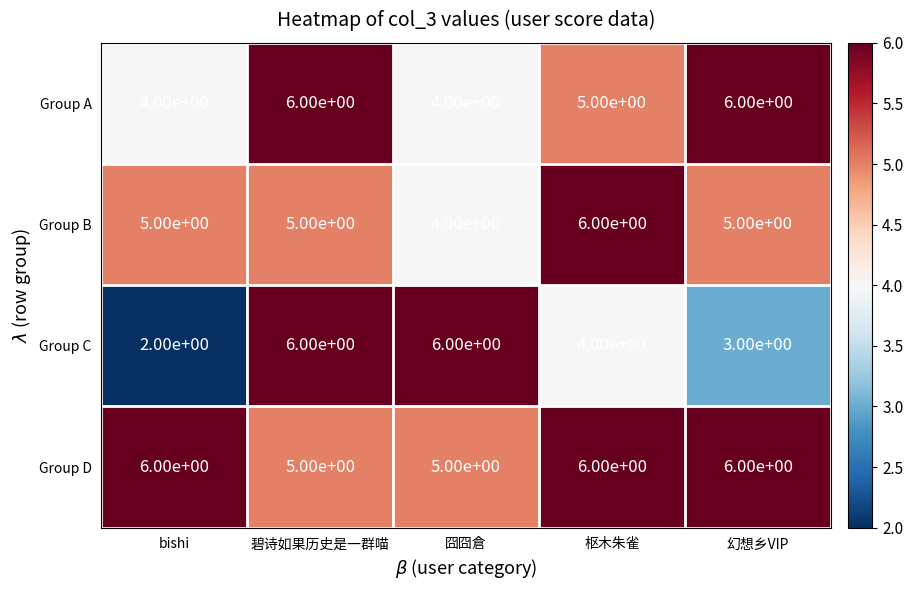

Reading left to right, what are all the values shown in this chart?

Group A: bishi=4	碧诗如果历史是一群喵=6	囧囧倉=4	枢木朱雀=5	幻想乡VIP=6
Group B: bishi=5	碧诗如果历史是一群喵=5	囧囧倉=4	枢木朱雀=6	幻想乡VIP=5
Group C: bishi=2	碧诗如果历史是一群喵=6	囧囧倉=6	枢木朱雀=4	幻想乡VIP=3
Group D: bishi=6	碧诗如果历史是一群喵=5	囧囧倉=5	枢木朱雀=6	幻想乡VIP=6